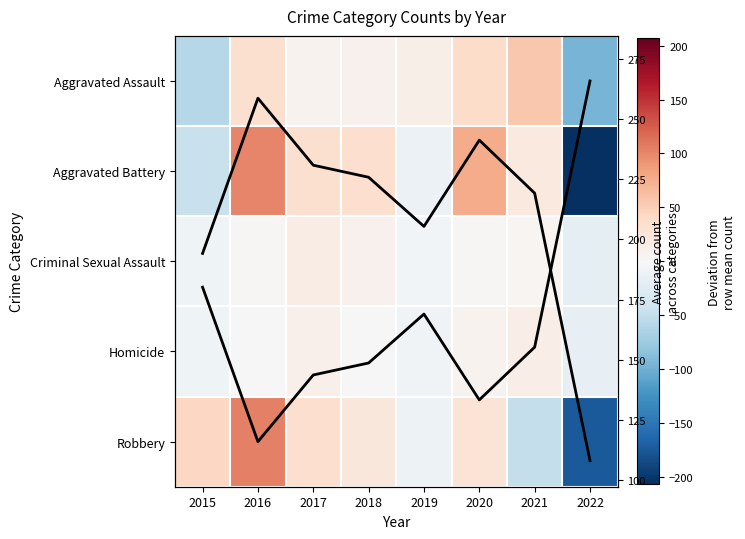

What is the approximate value of Aggravated Battery at 2019?

-12.6